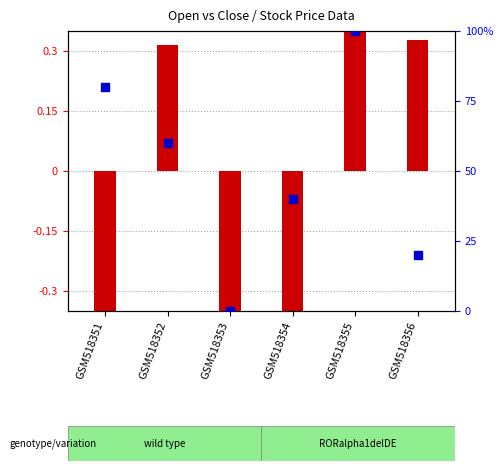

What are all the series names shown in the legend?

transformed count, percentile rank within the sample